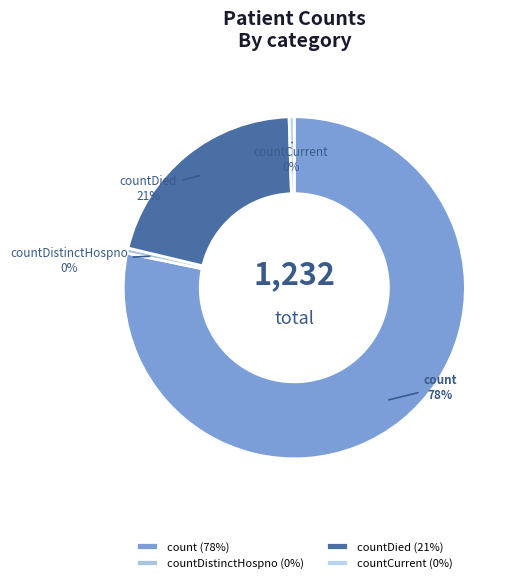

Which slice is the largest?

count (78%)